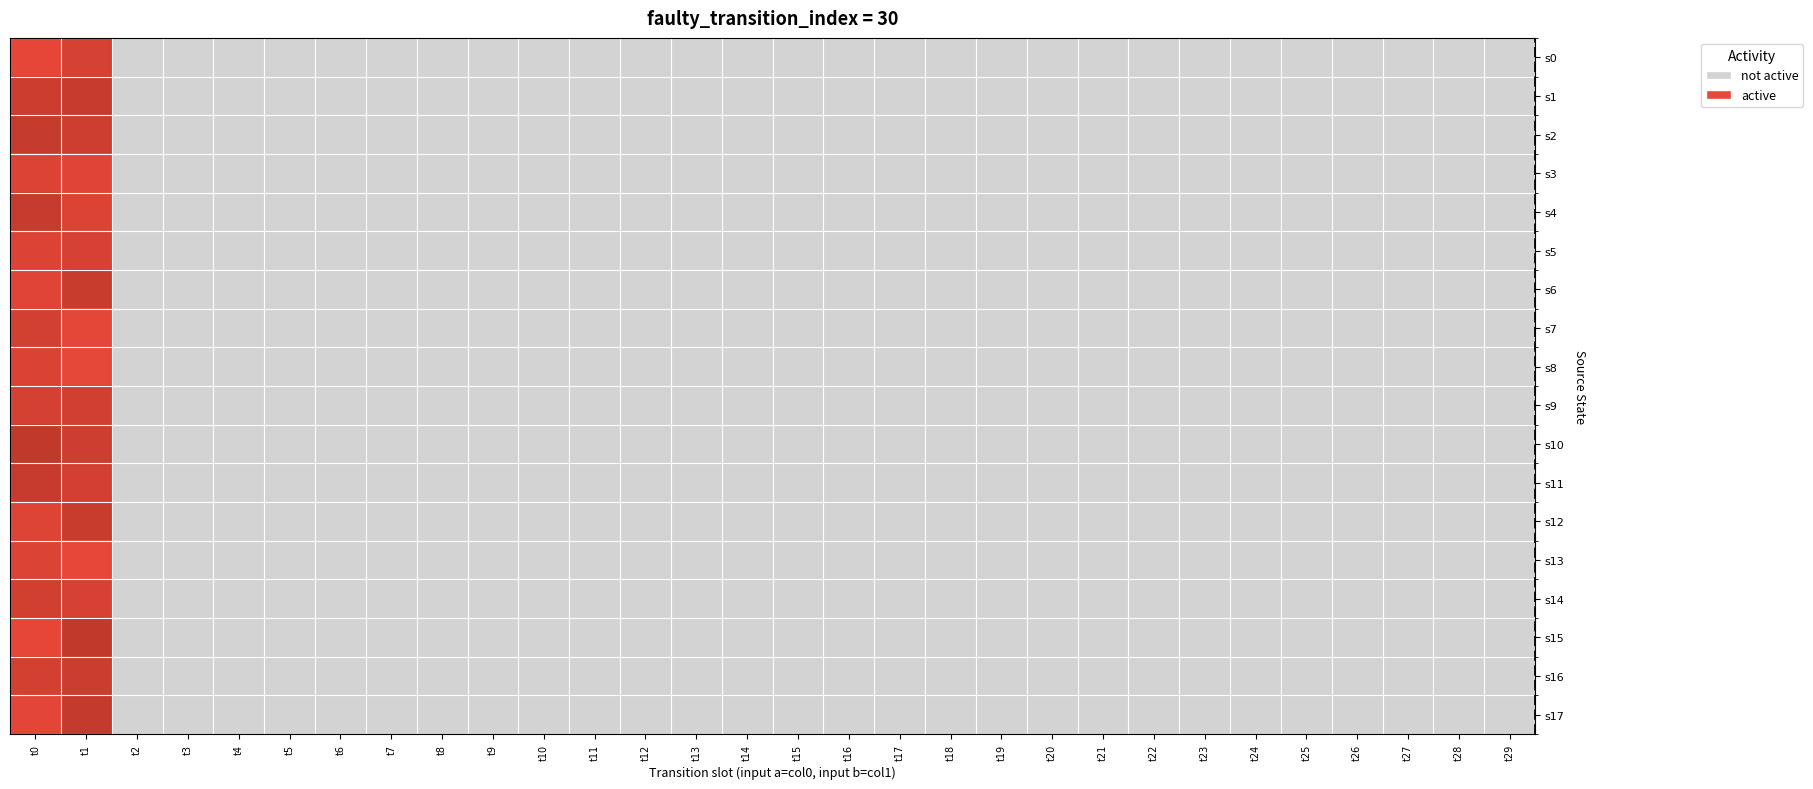

At which category does the chart reach its peak across all series?

t1